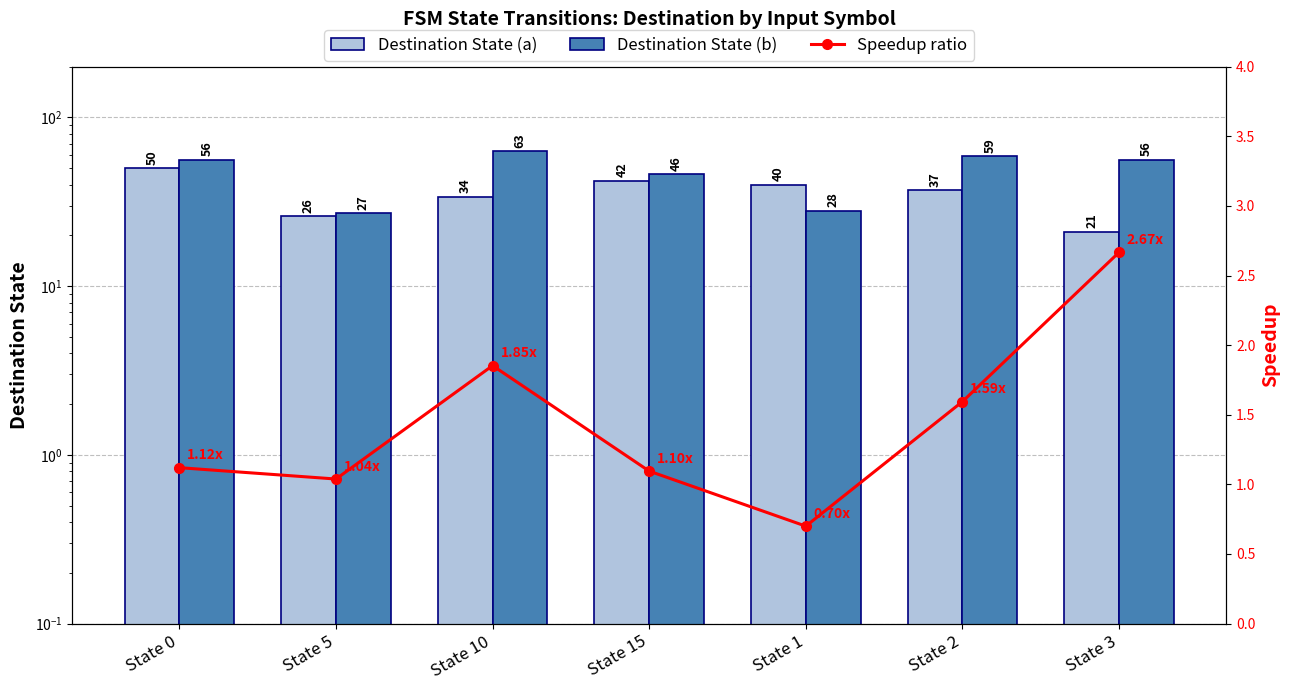

Rank the series at State 2 from lowest to highest value.

Speedup ratio, Destination State (a), Destination State (b)